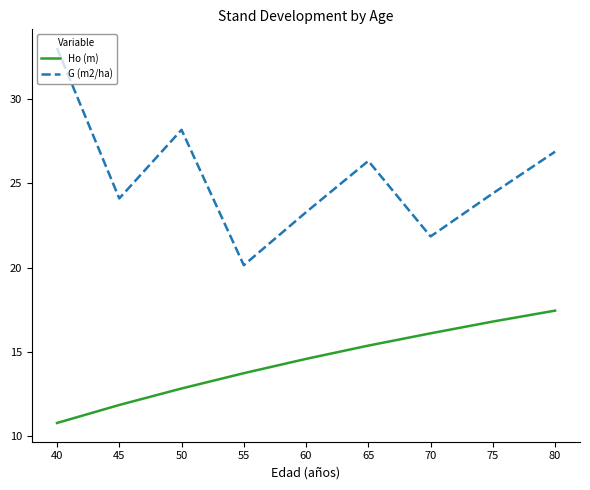

Is this an area chart (filled region under the line)?

No